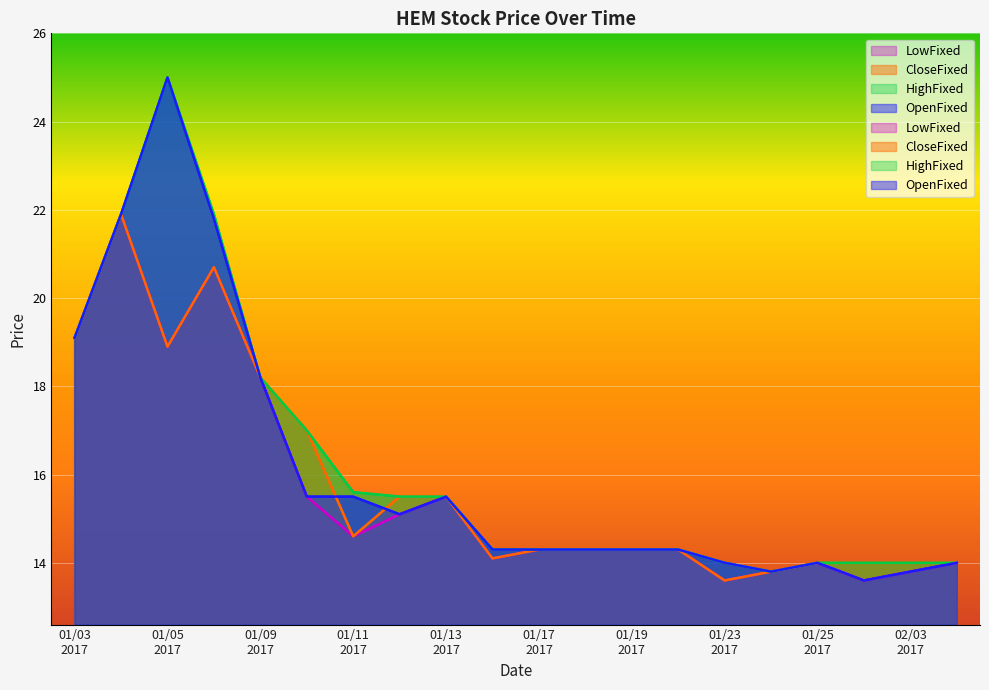

True or false: LowFixed and CloseFixed intersect in this chart.

False